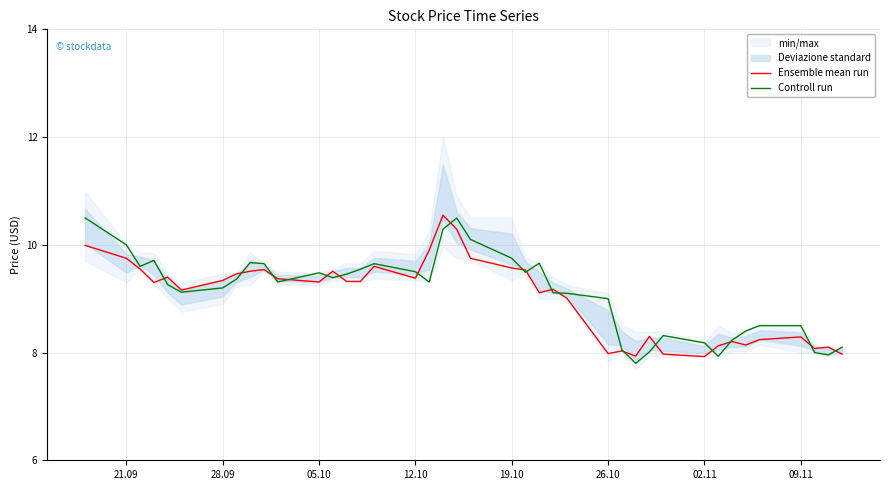

True or false: Controll run has more than 2 interior local peaks.

True